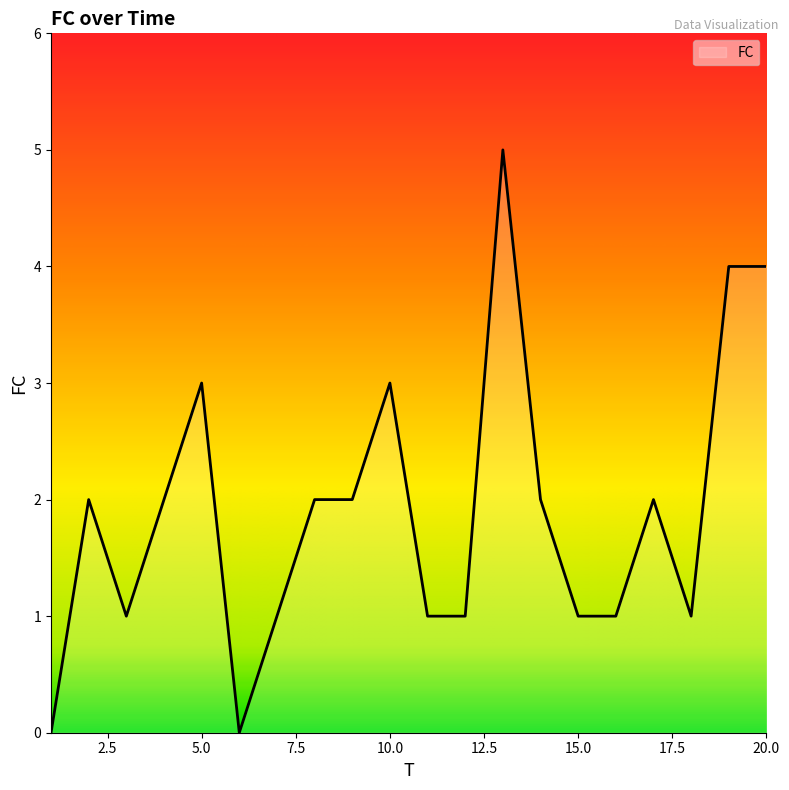

What is the difference between the maximum and minimum values?

5